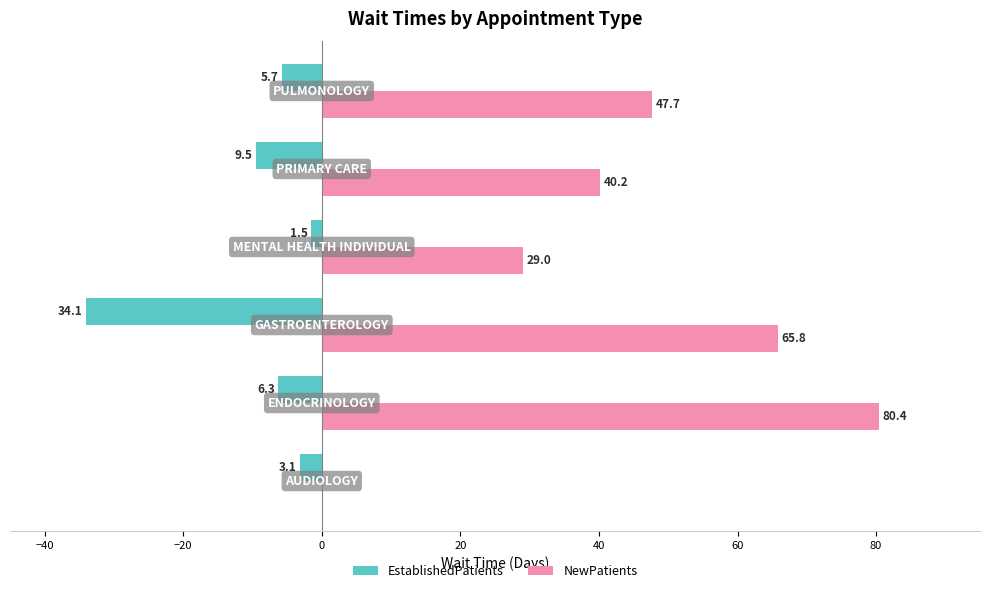

Which series has the largest total across all categories?

NewPatients